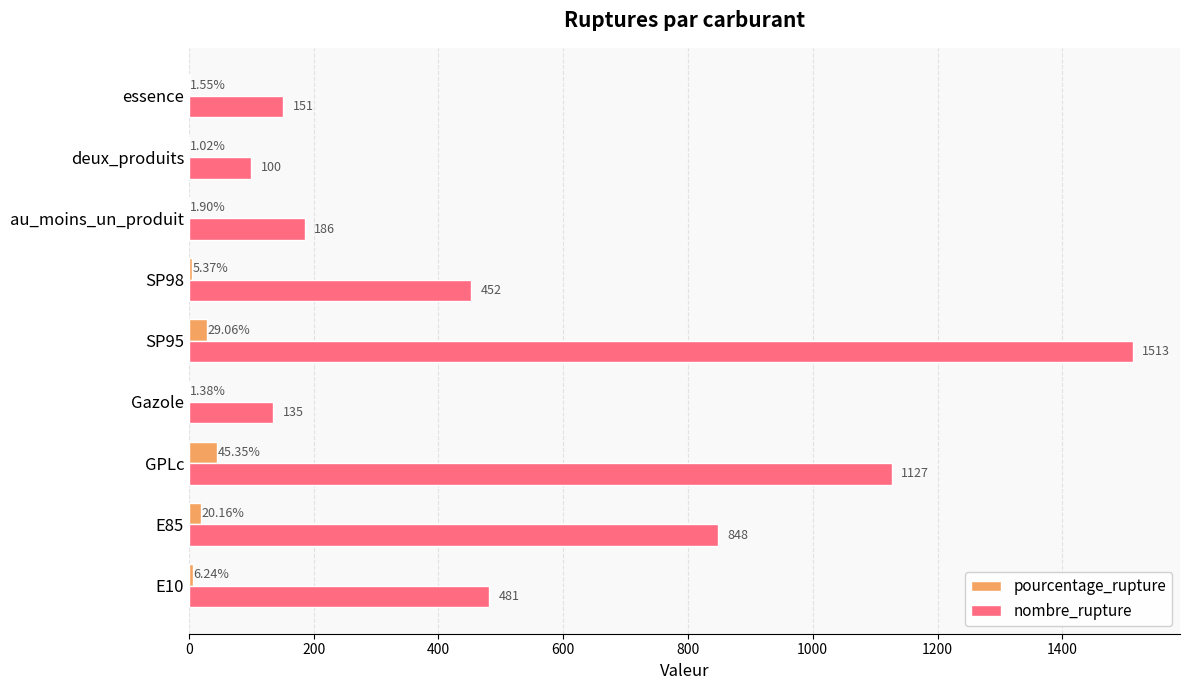

Which series changed the most between Gazole and SP95?

nombre_rupture